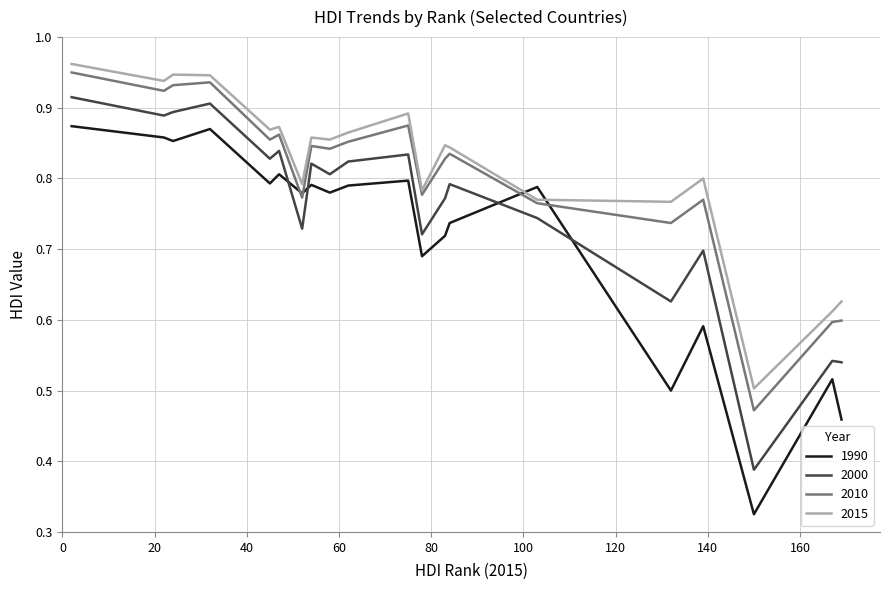

How many categories are shown in the chart?

20